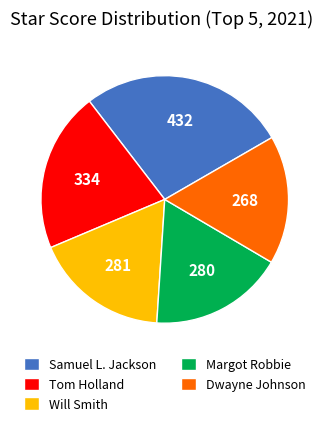

Count the number of slices in the pie.

5